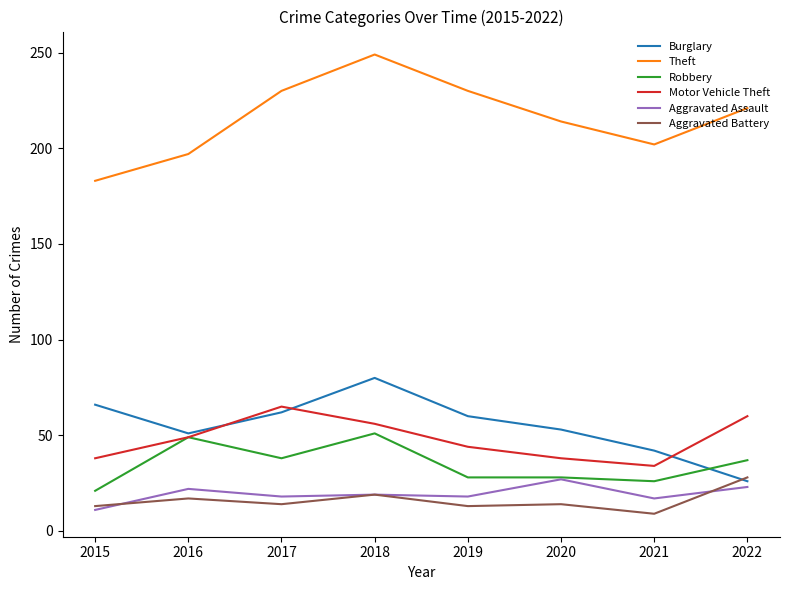

Where does the Aggravated Assault series first go above 19?

2016